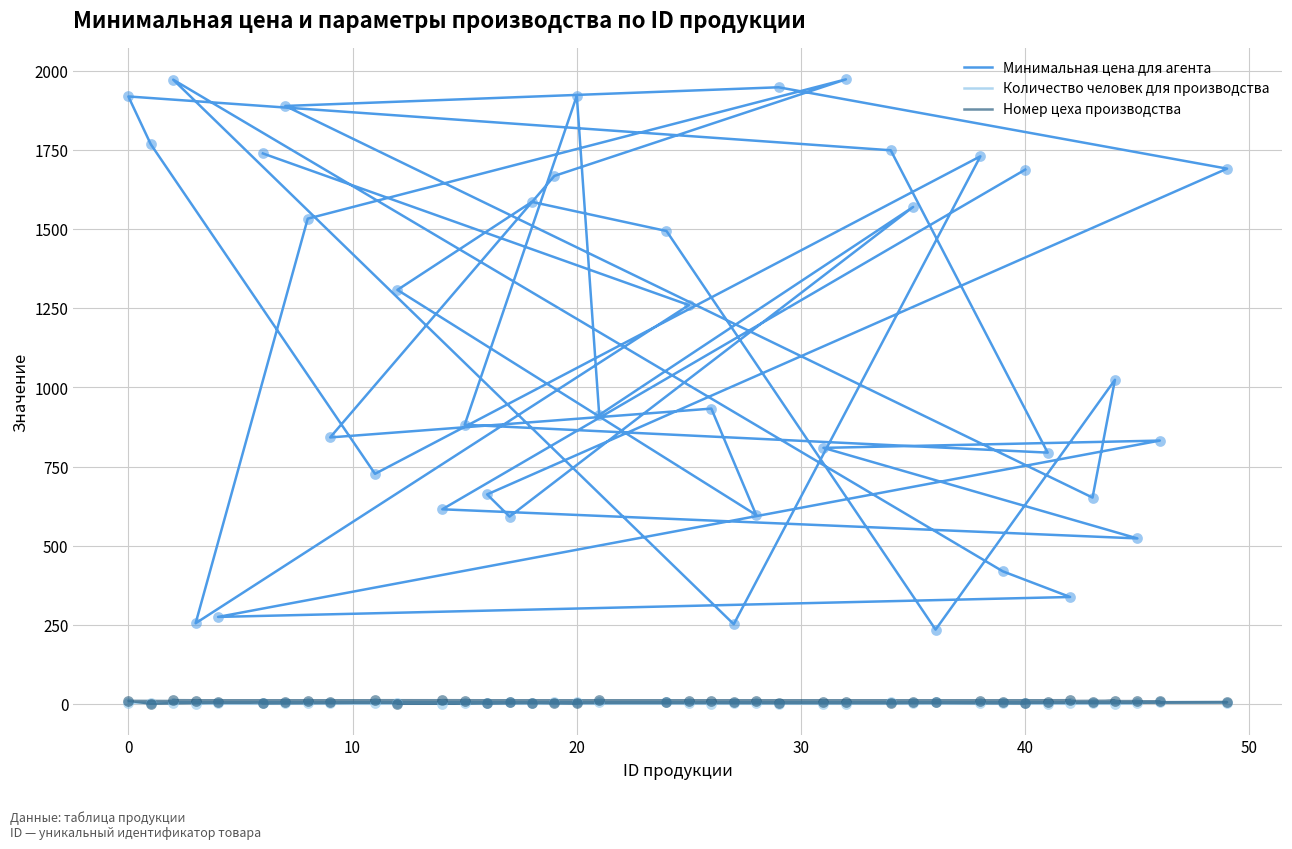

Which series contains the lowest Y value?

Количество человек для производства